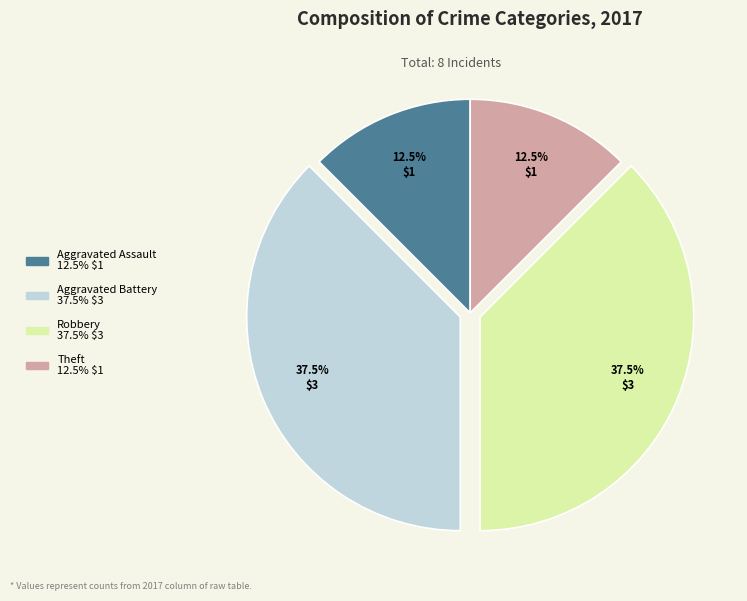

How many segments does this pie chart have?

4